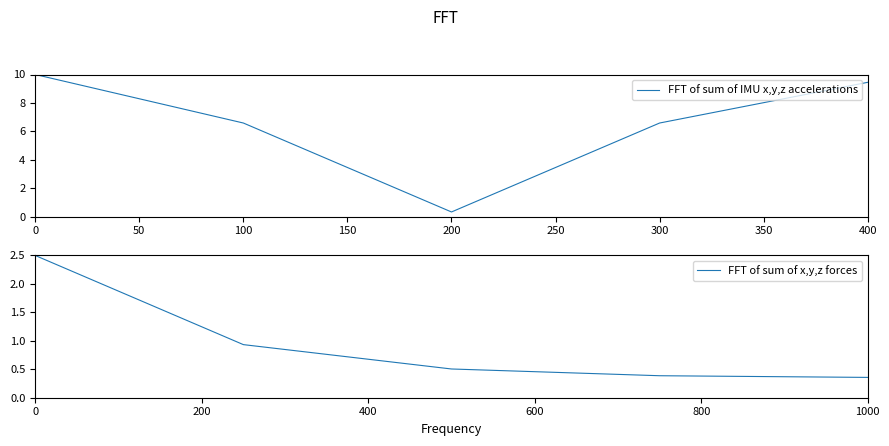

What is the value of the FFT of sum of x,y,z forces point at the 1st from the left?

2.5